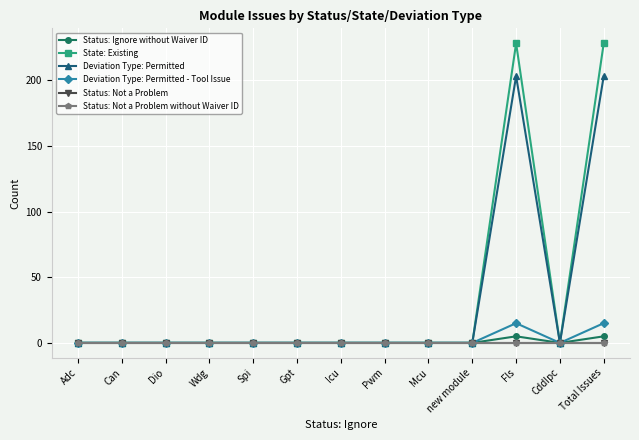

Which series has the largest total across all categories?

State: Existing